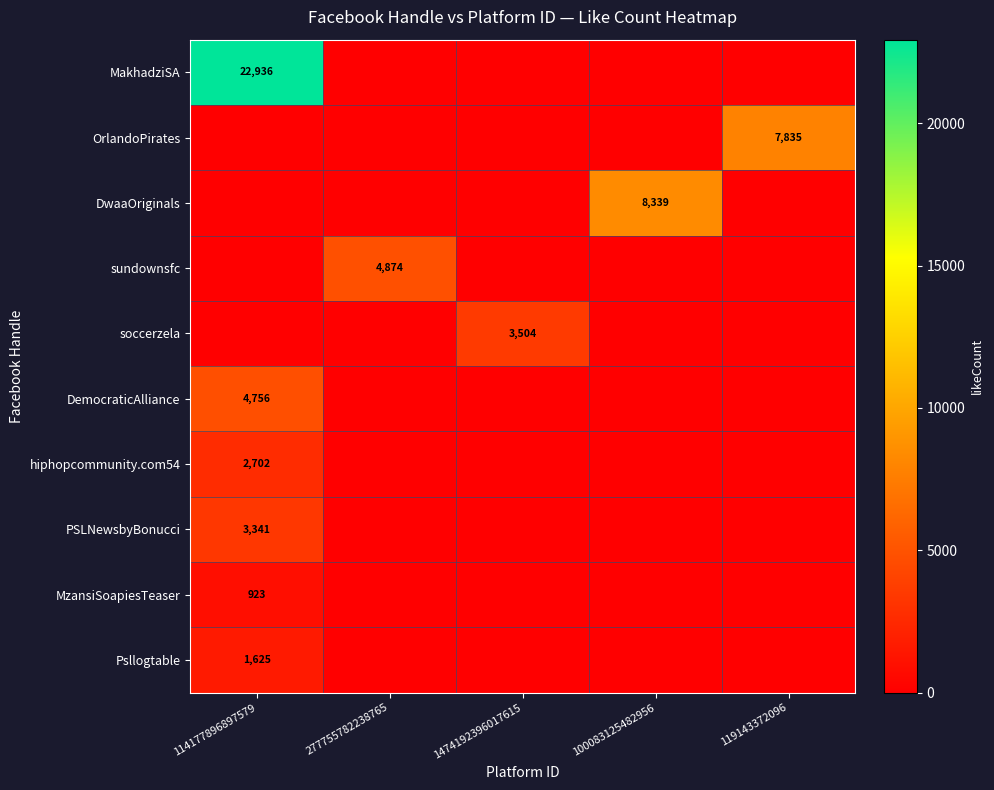

Between 114177896897579 and 277755782238765, which is larger?

114177896897579